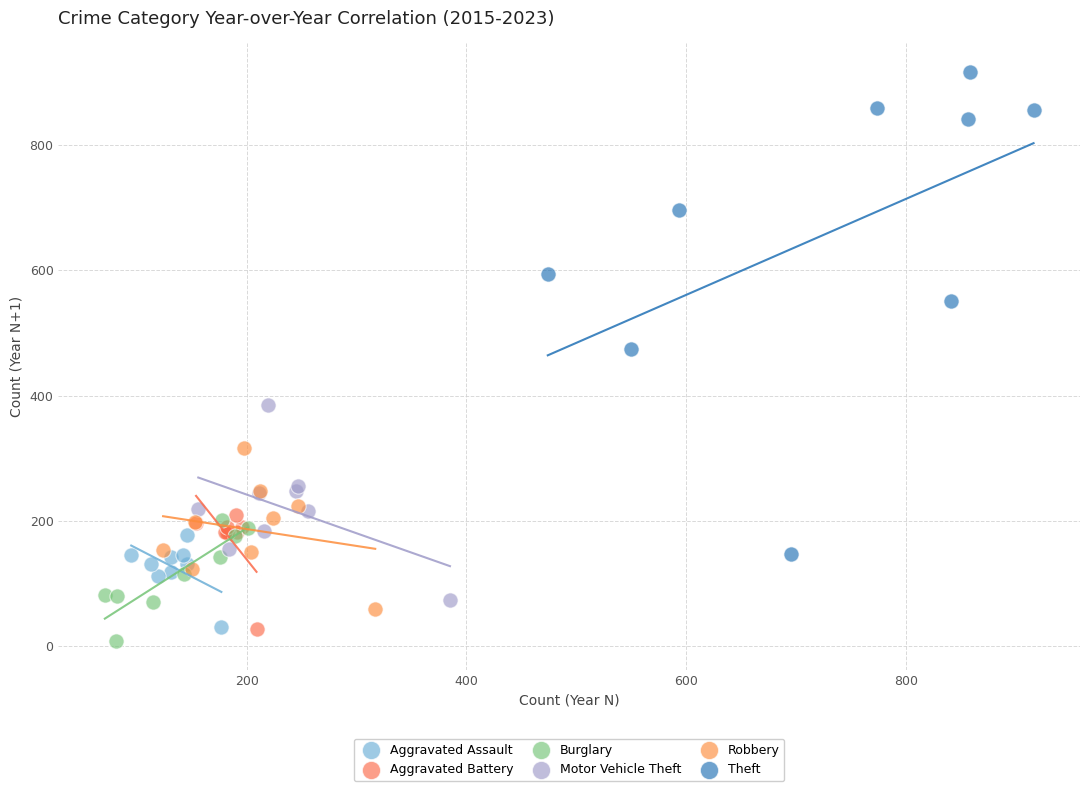

Which series has the largest Y range (max minus min)?

Theft